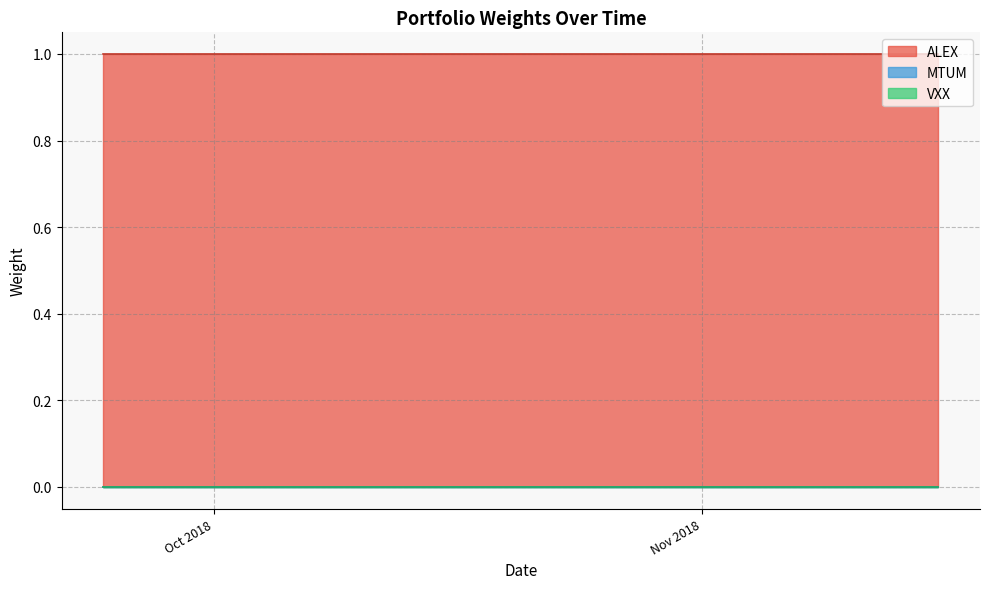

At how many categories does at least one series exceed 0?

40